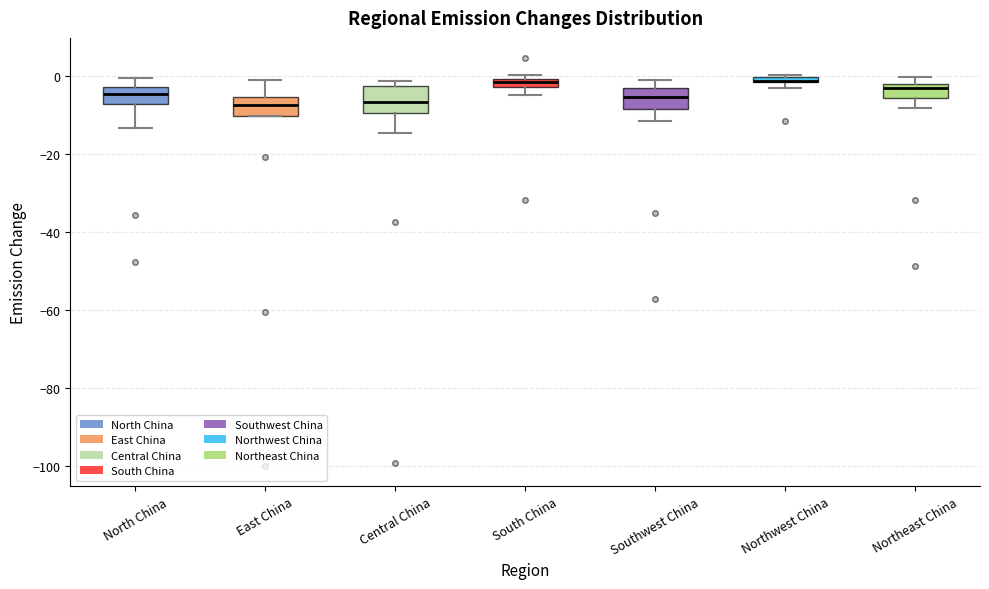

Where does the lower whisker of the box for North China end on the y-axis? The values are not printed on the chart, so give them approximately, as read against the axis.

-14